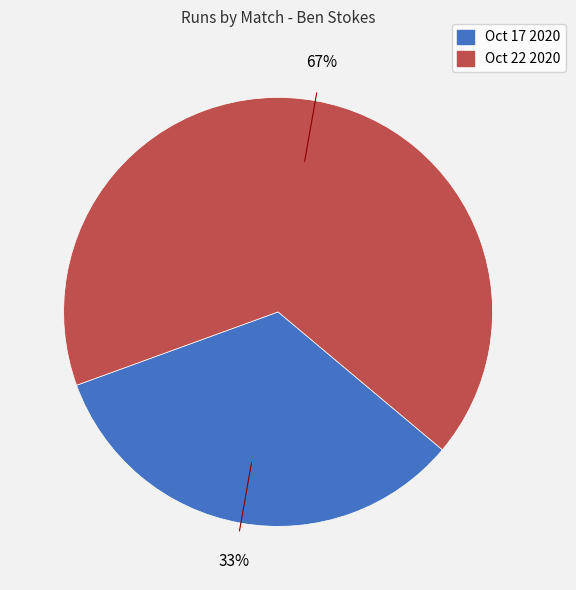

Which slice is the smallest?

Oct 17 2020